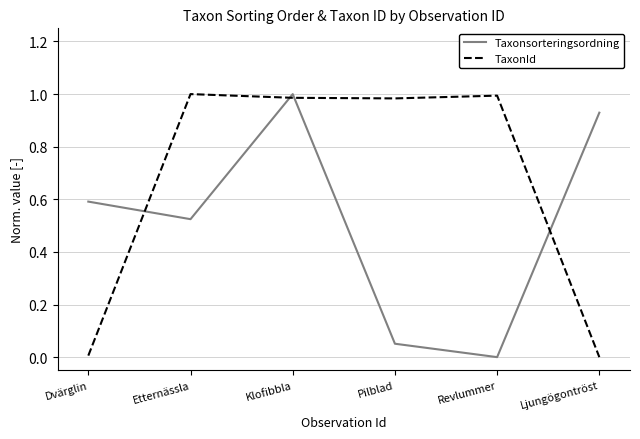

Which series ends up on top after the final intersection of Taxonsorteringsordning and TaxonId?

Taxonsorteringsordning